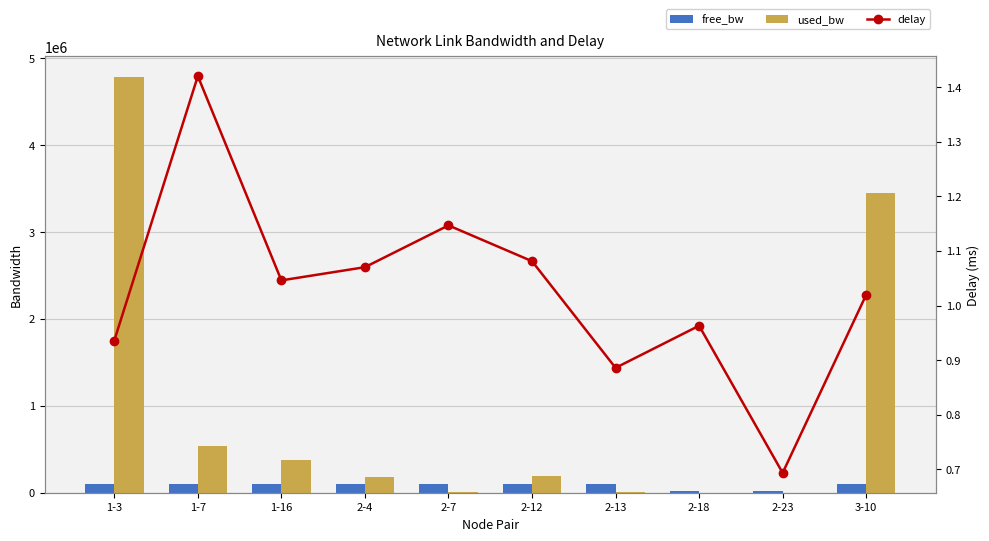

What is the minimum value shown in the chart?

0.7